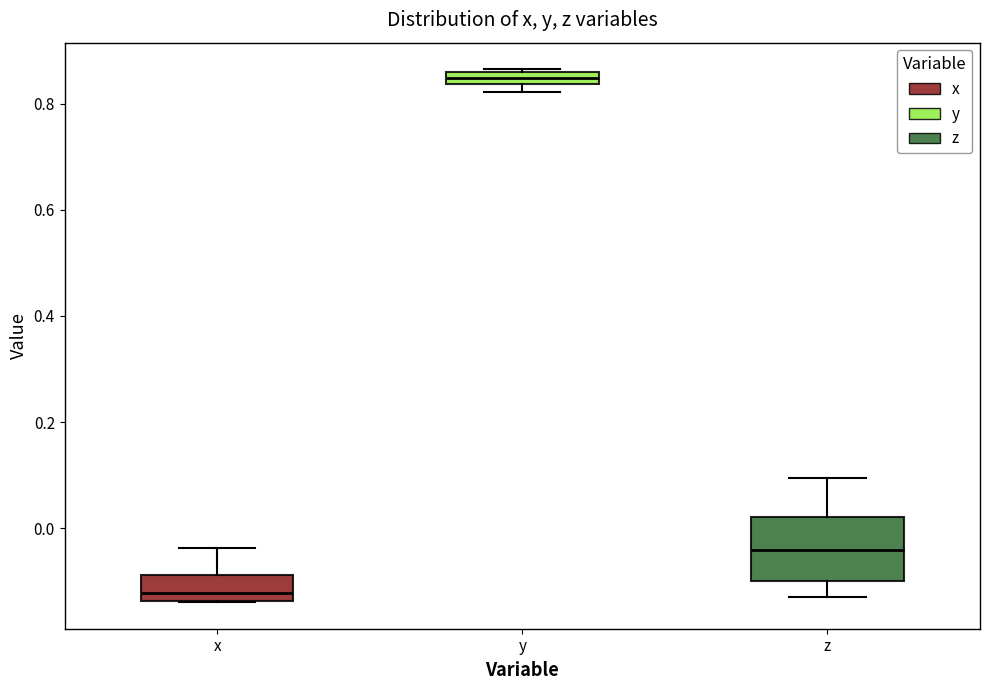

Which box has the lowest median line?

x